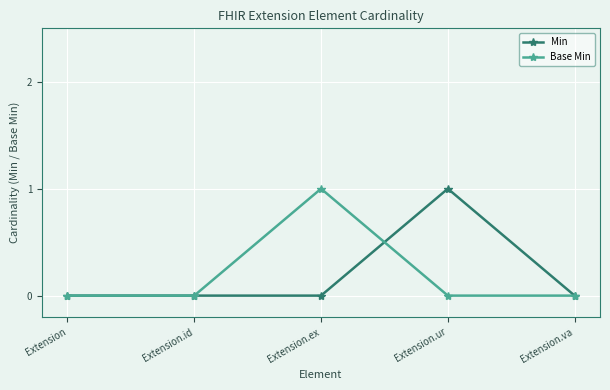

Which series changed the most between Extension.ex and Extension.va?

Base Min